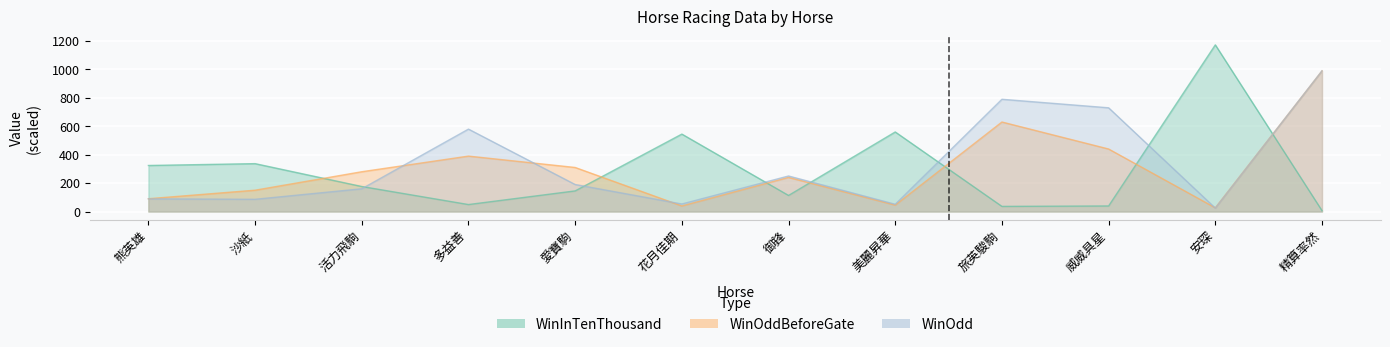

What is the sum of the WinOddBeforeGate values at 多益善 and 御鋒?

630